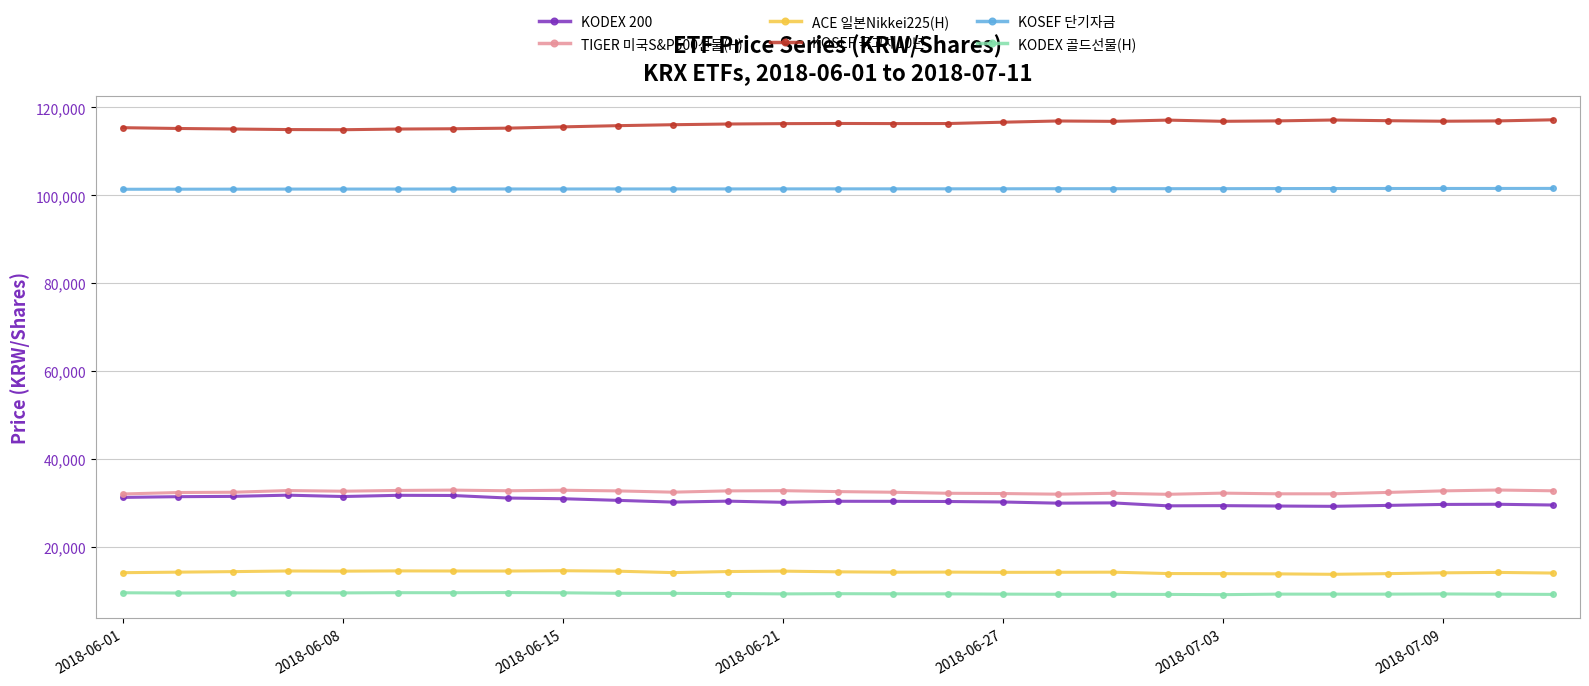

What is the smallest value displayed?

9170